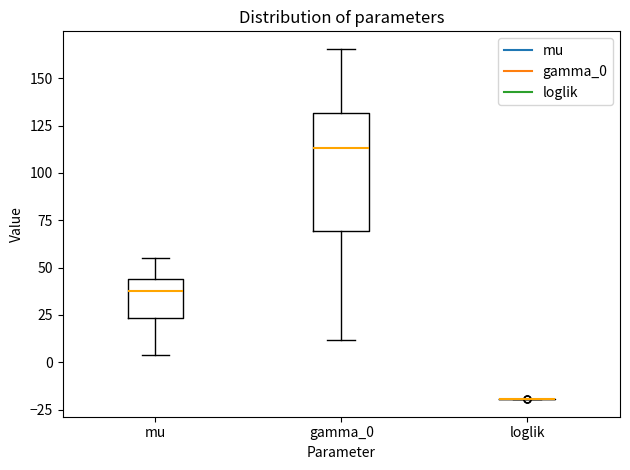

Where does the lower whisker of the box for mu end on the y-axis? The values are not printed on the chart, so give them approximately, as read against the axis.

5